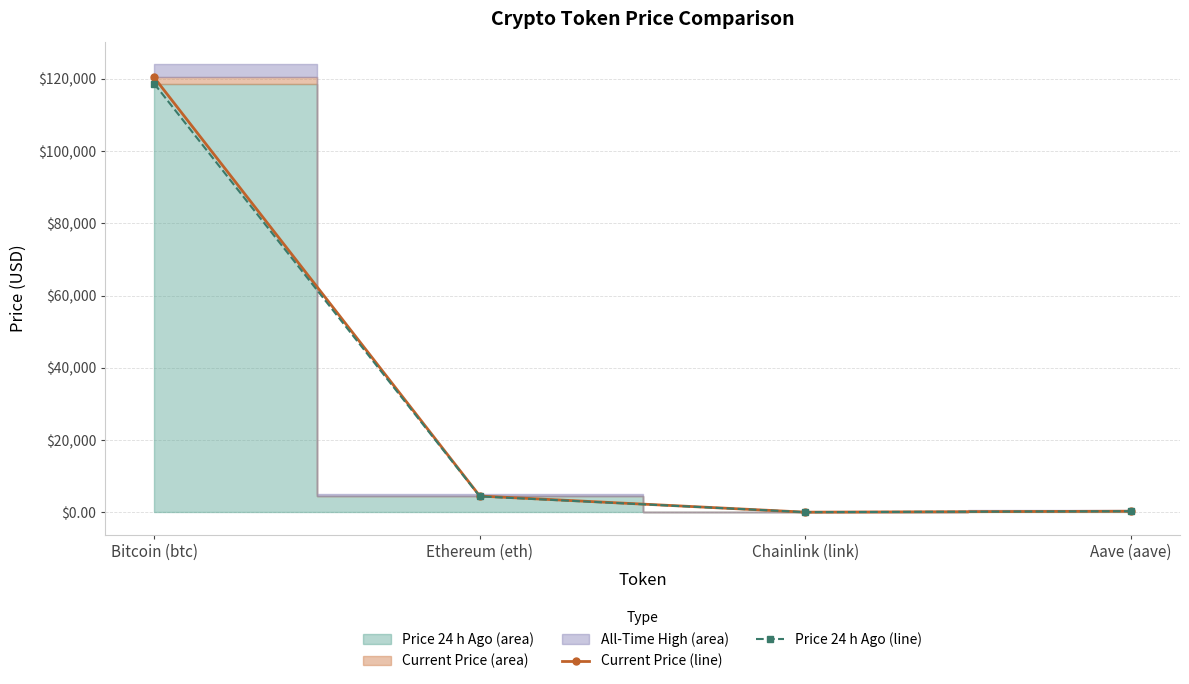

What is the total value across all series at Ethereum (eth)?

8868.1